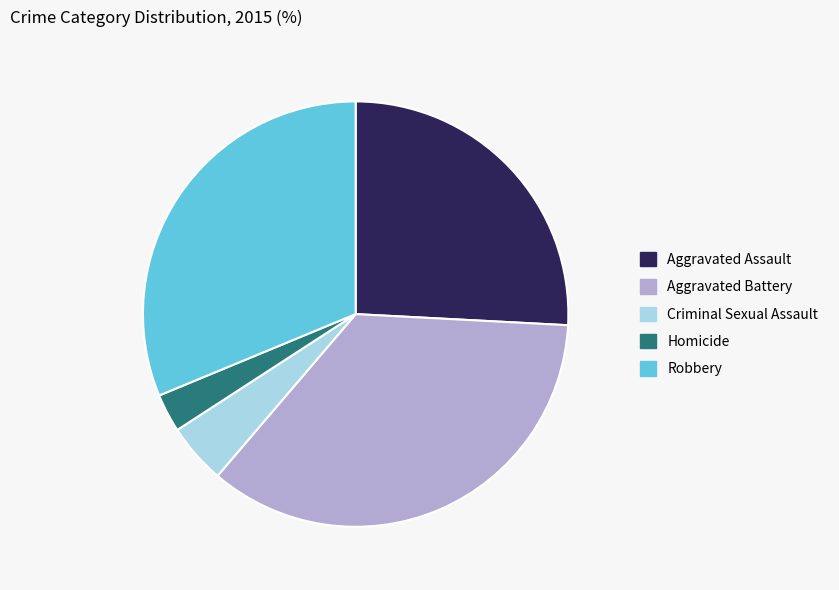

Does any single category account for the majority?

No